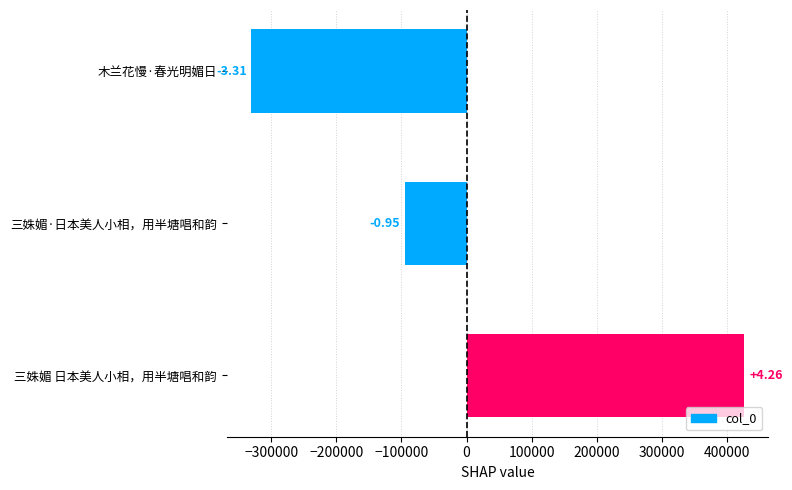

How many bars are there in total?

3